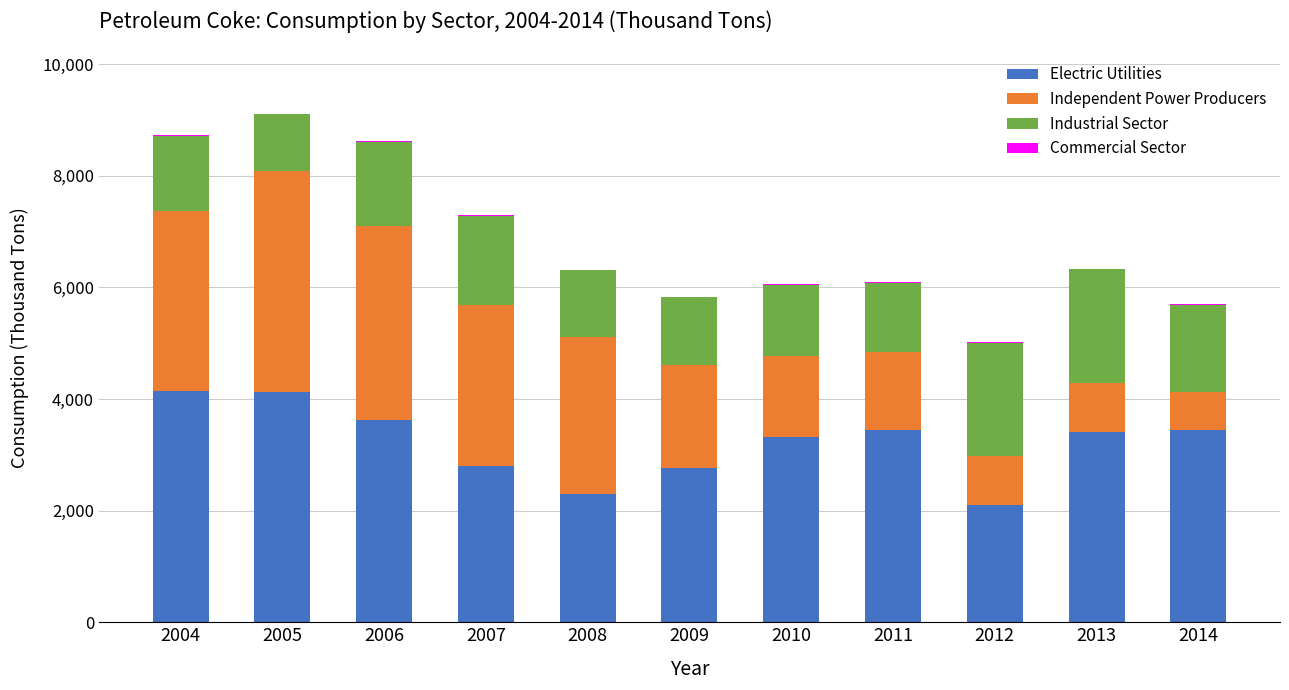

What is the approximate value of Electric Utilities at 2006, to the nearest 10?

3620